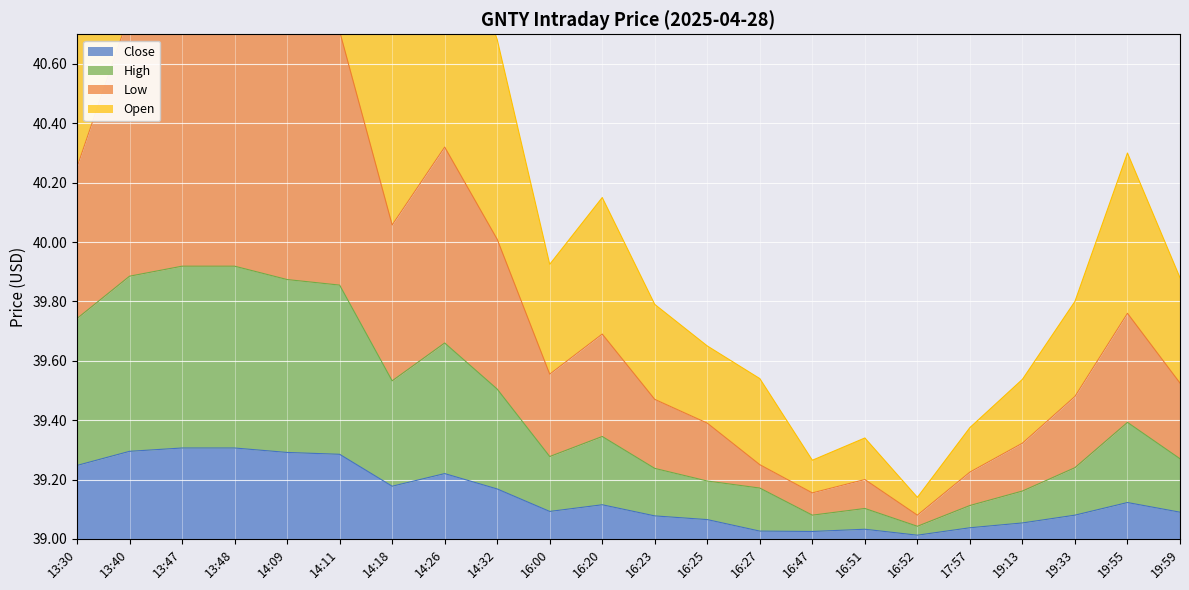

What is the difference between the highest and lowest values at 16:23?

0.7